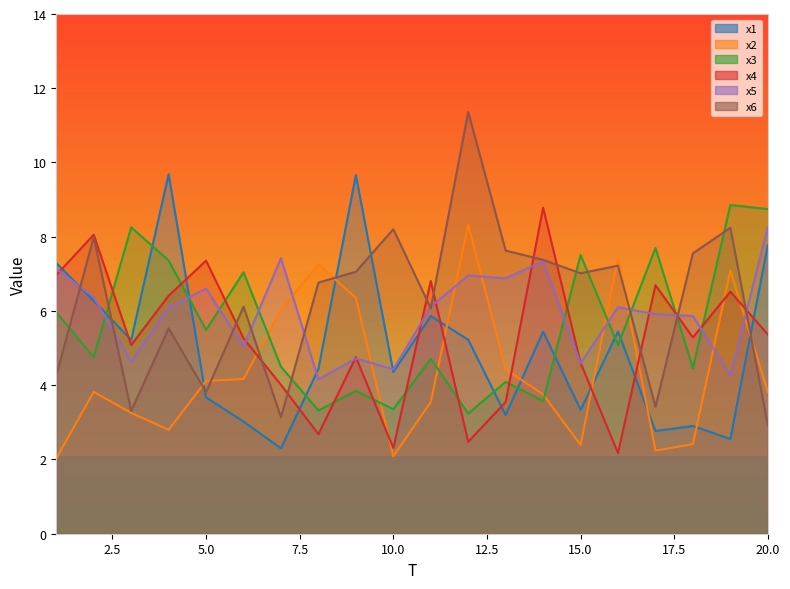

At how many categories does at least one series exceed 7?

19